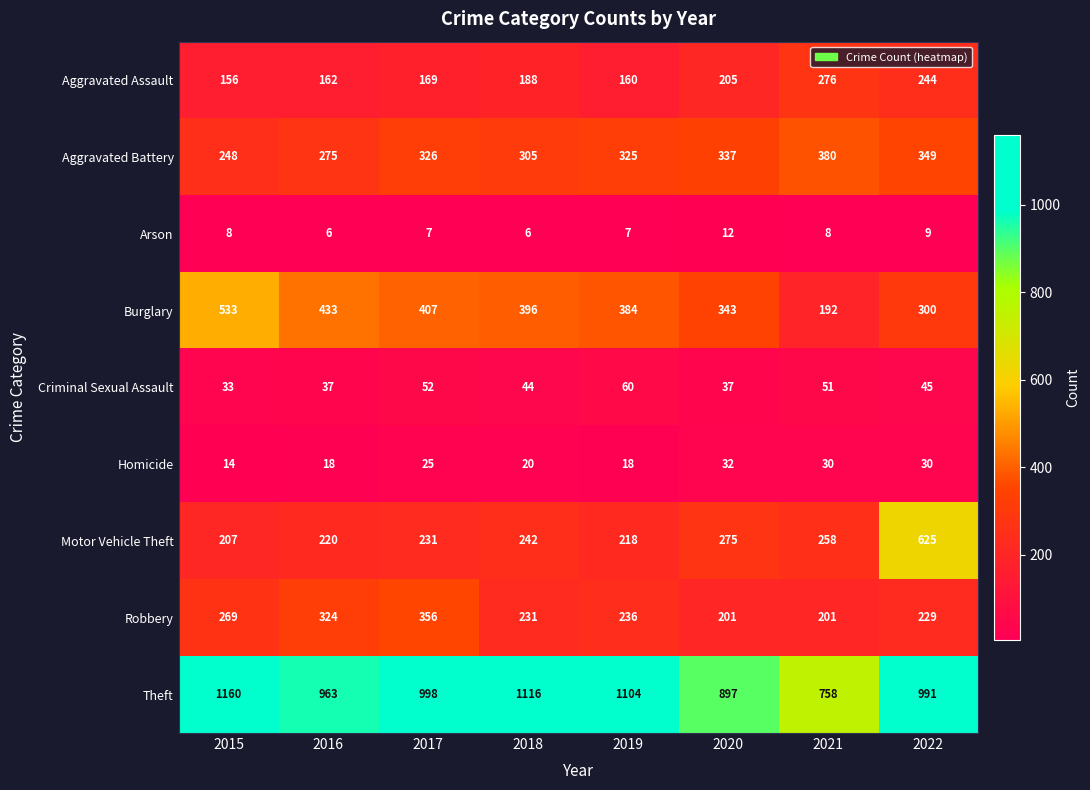

At how many categories does at least one series exceed 599?

8